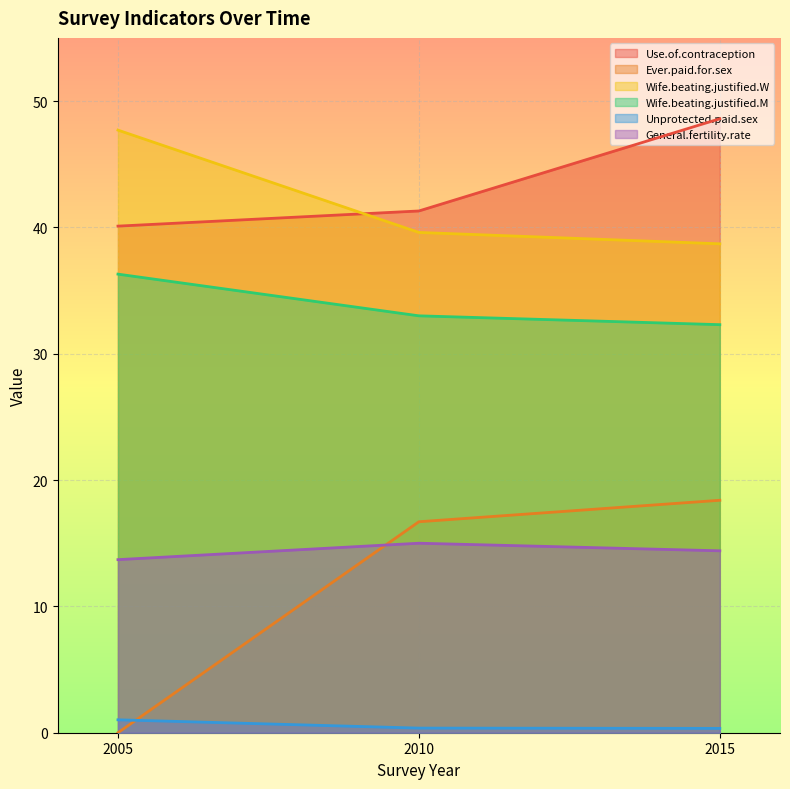

Is the value of Ever.paid.for.sex at 2010 greater than the value of Unprotected.paid.sex at 2010?

Yes